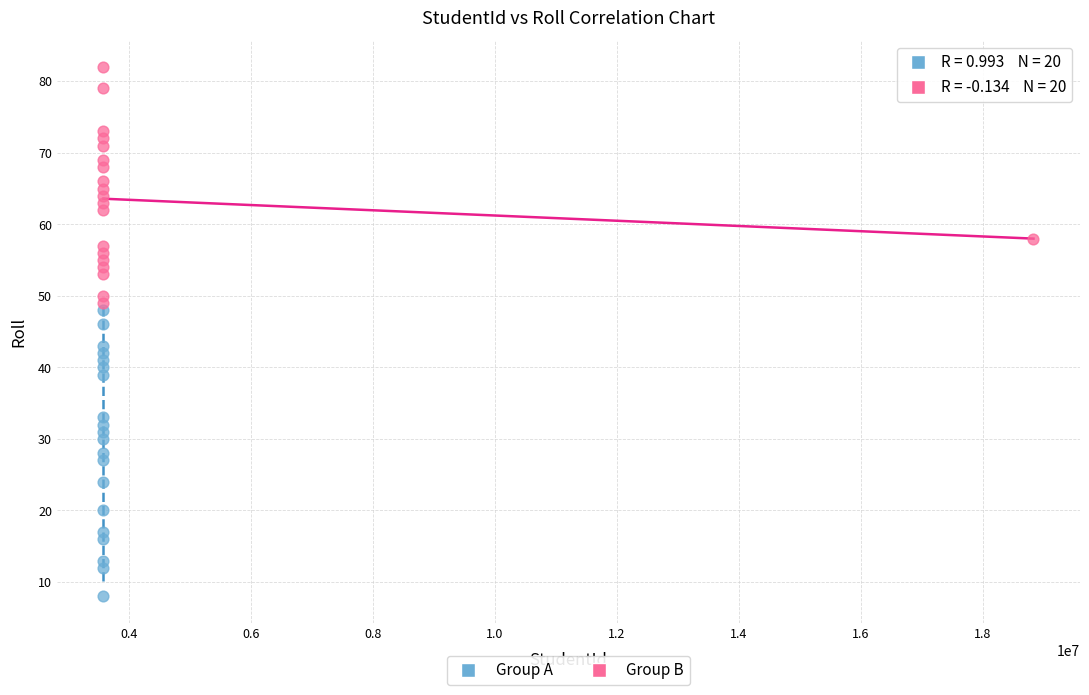

What are all the series names shown in the legend?

Group A, Group B